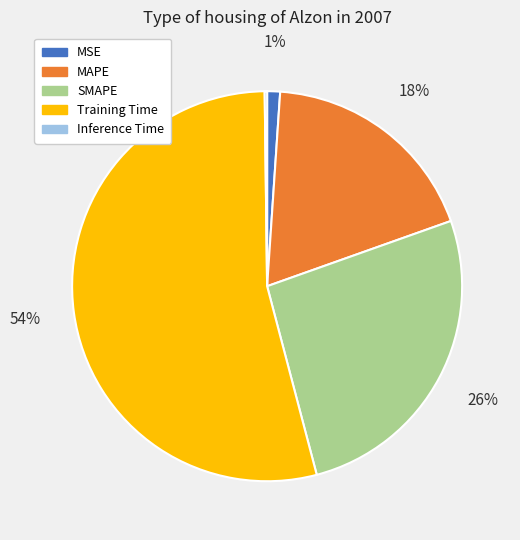

Combined, do MAPE and SMAPE account for over 50%?

No